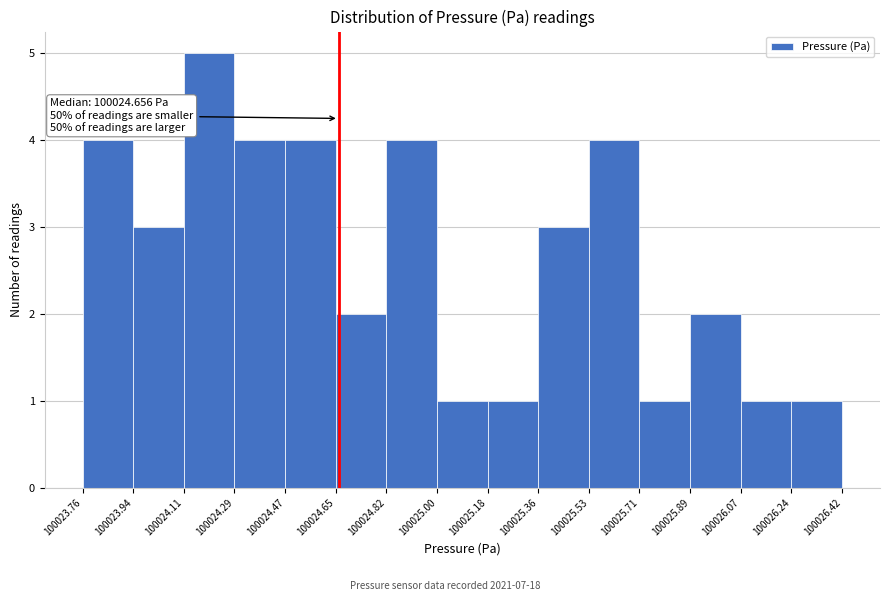

Over which range of the x-axis is the bar tallest?

100024.11 to 100024.29